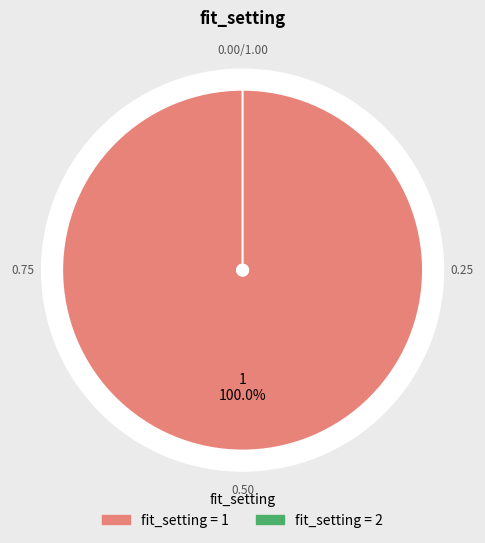

Which category has the biggest portion of the pie?

1